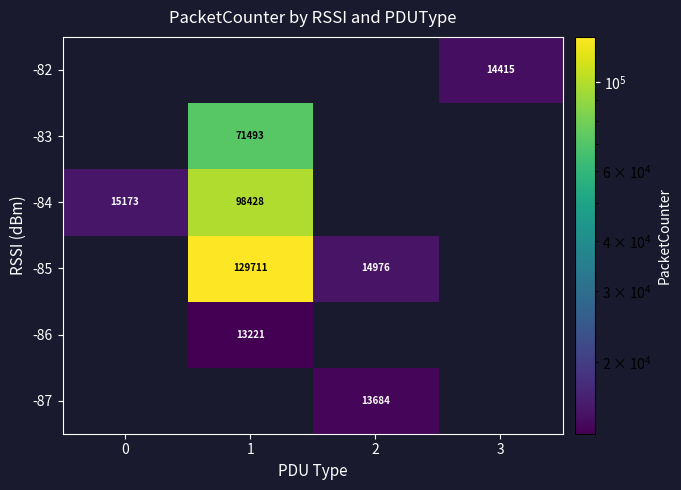

What is the difference between the -84 values at 1 and 0?

83255